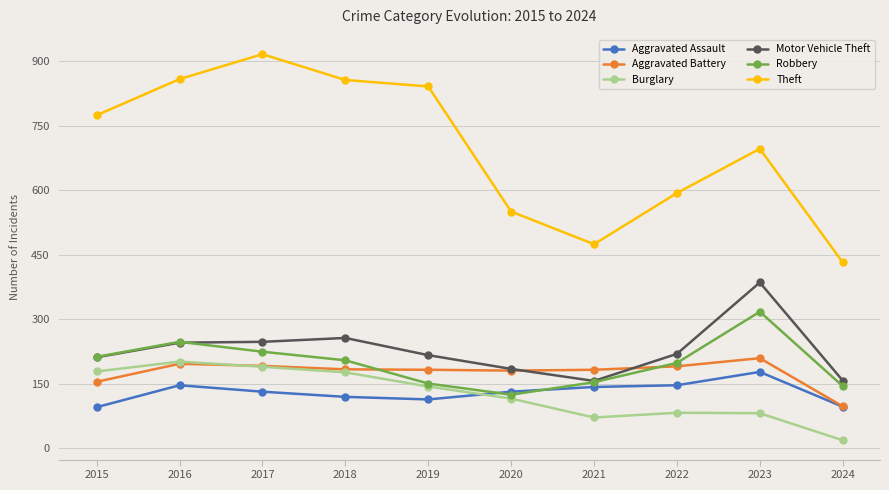

Where is Motor Vehicle Theft nearest to the value 270?

2018